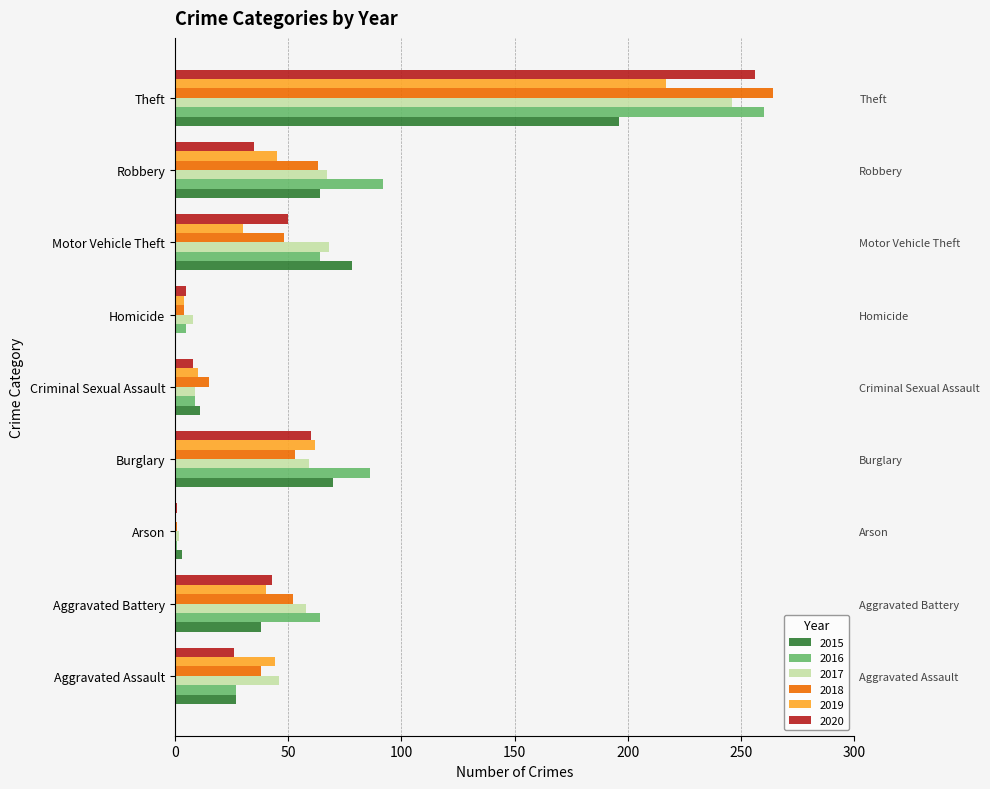

What is the difference between the 2020 values at Criminal Sexual Assault and Aggravated Battery?

35